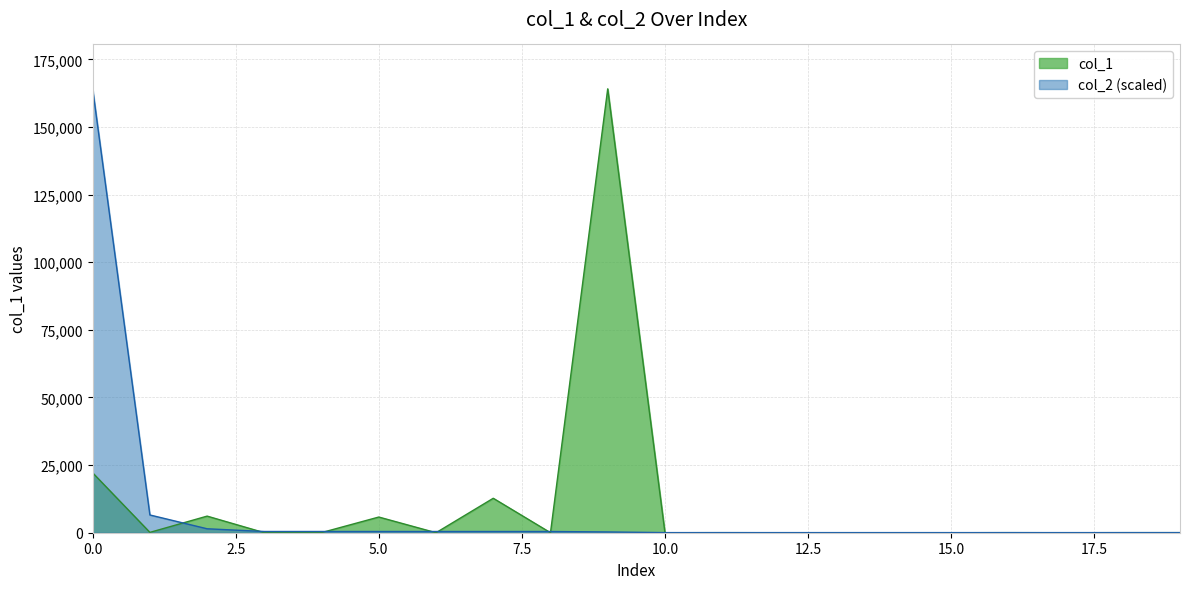

At how many categories does at least one series exceed 19830?

2